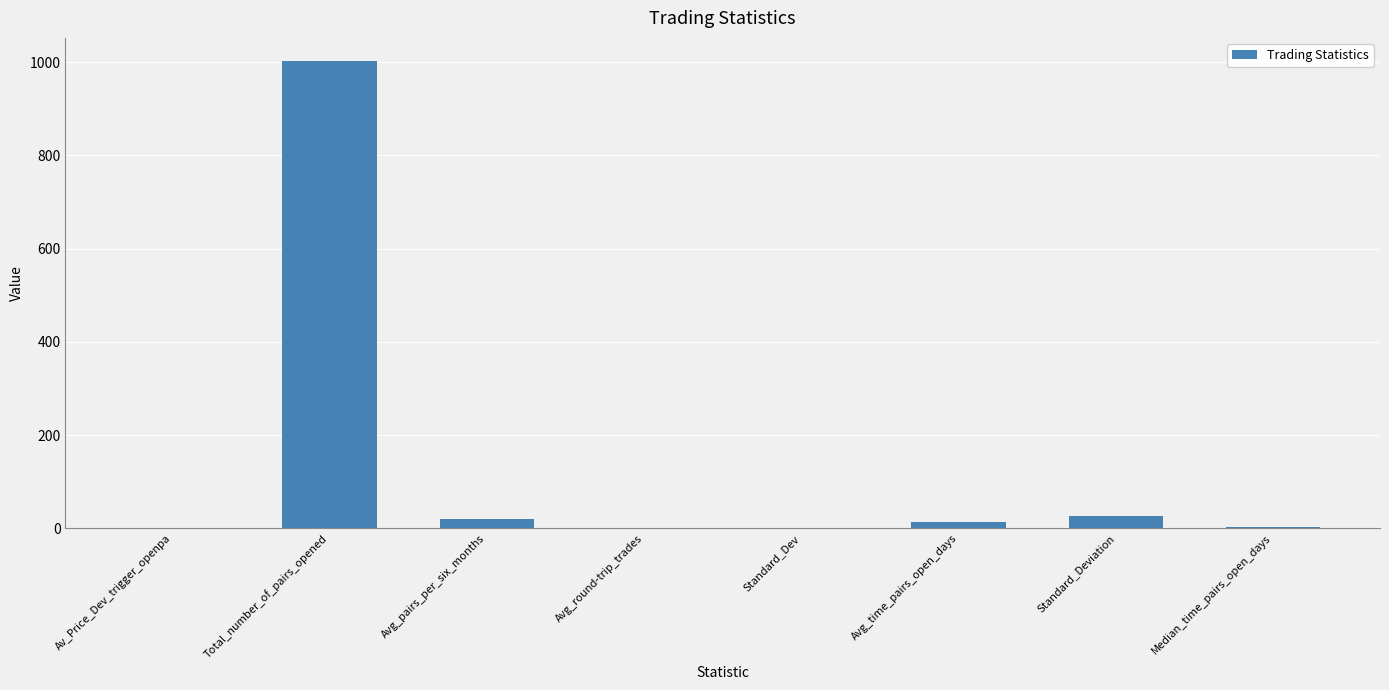

What is the sum of all values?

1068.7